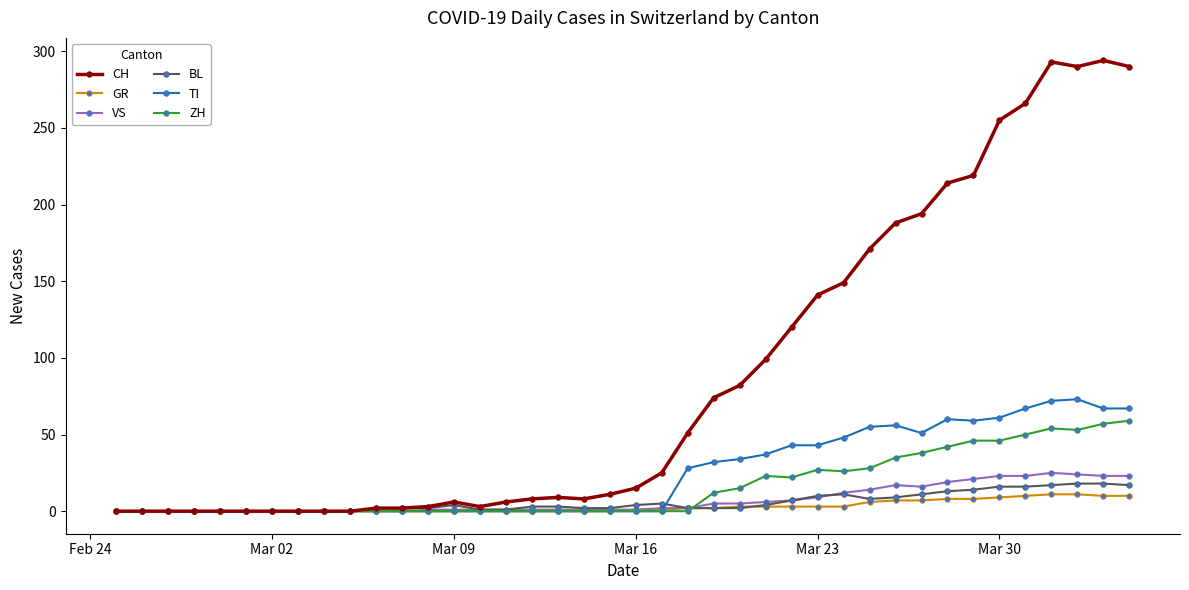

Which series has the largest range (max minus min)?

CH